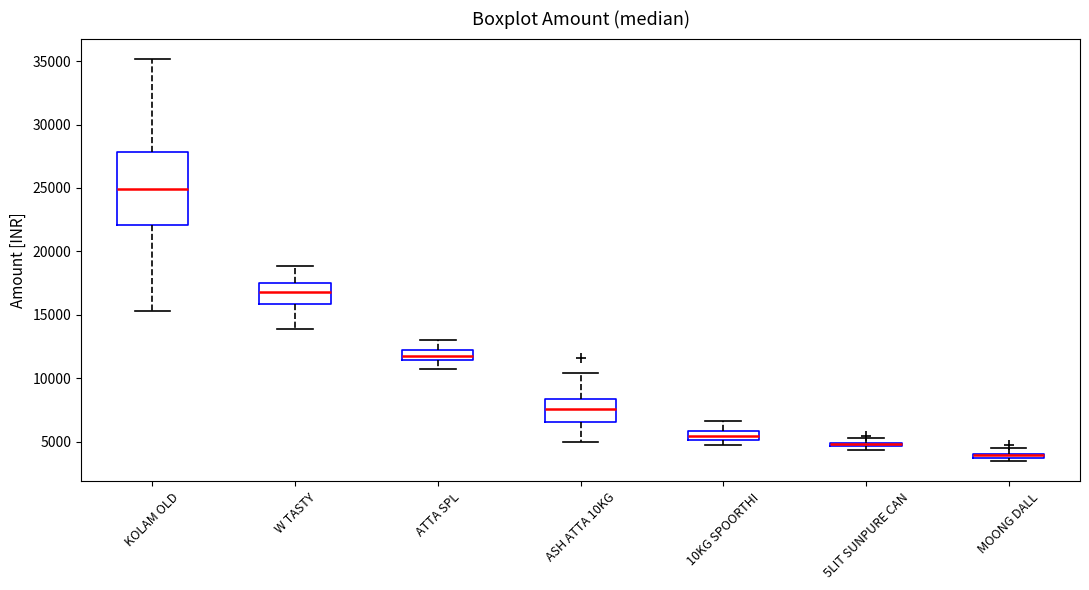

Where is the lower edge of the box for 10KG SPOORTHI on the y-axis? The values are not printed on the chart, so give them approximately, as read against the axis.

5000